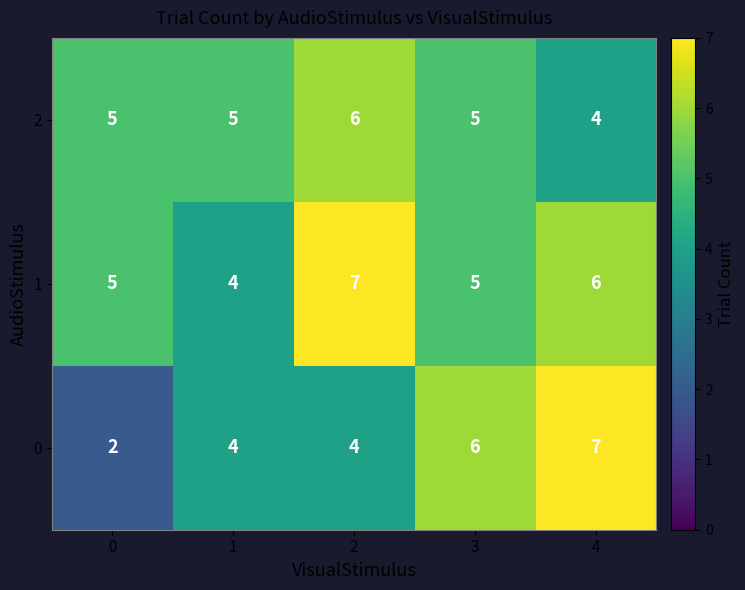

What is the total value across all series at 3?

16